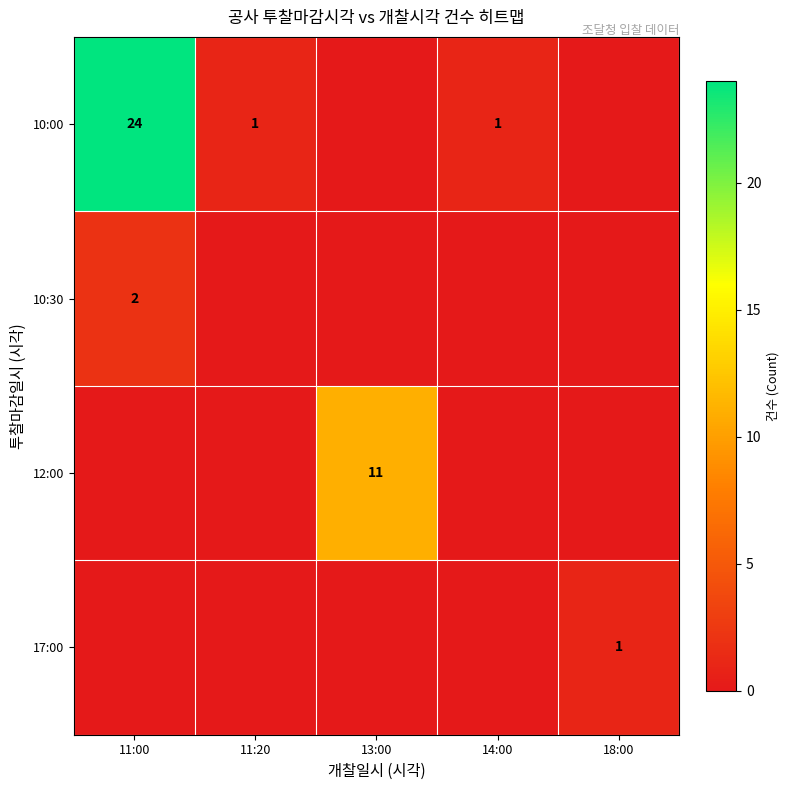

True or false: 10:30 has a value of 2 at 11:00.

True